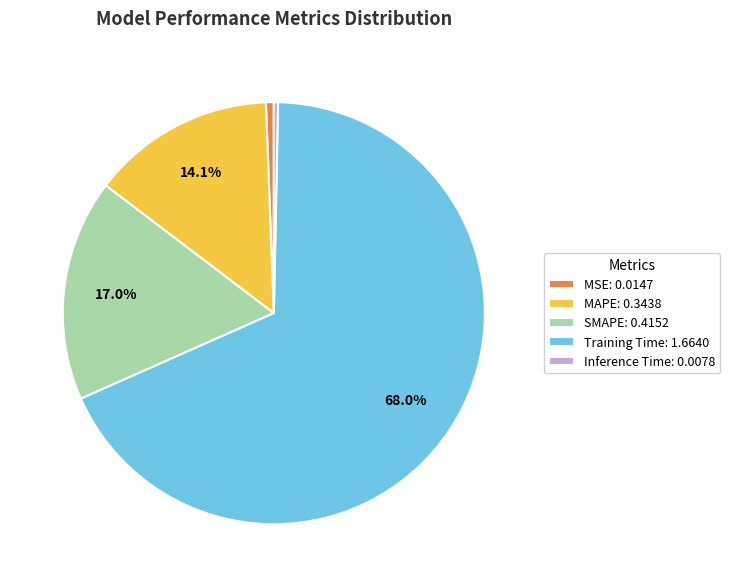

Is it true that MSE is 1% of the pie?

True